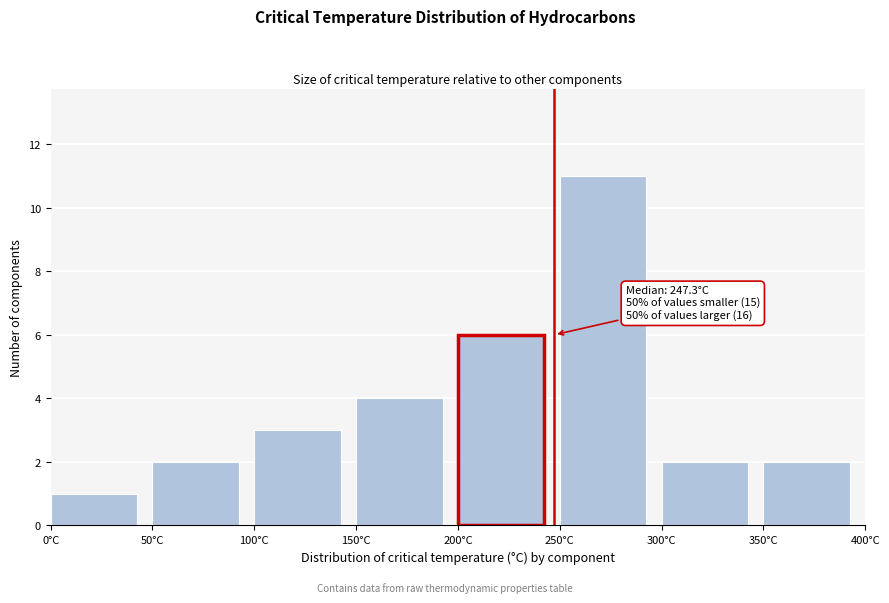

Which range on the x-axis has the tallest bar?

250 to 300